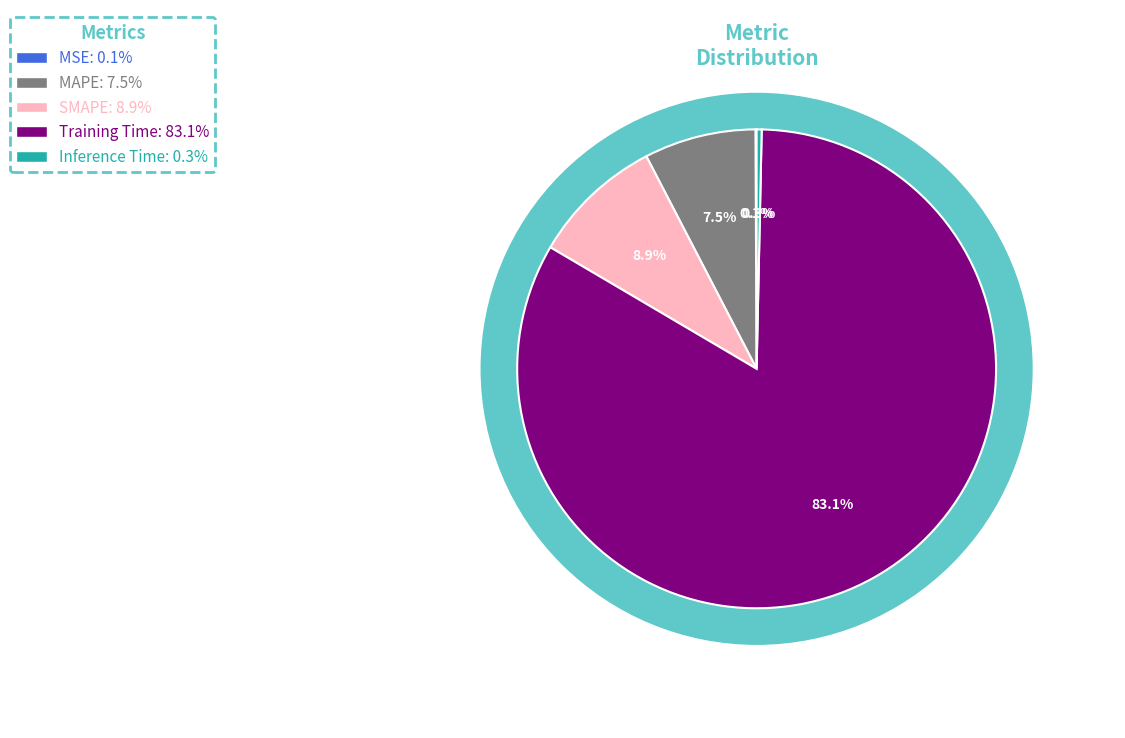

Is it true that MAPE is 8% of the pie?

True